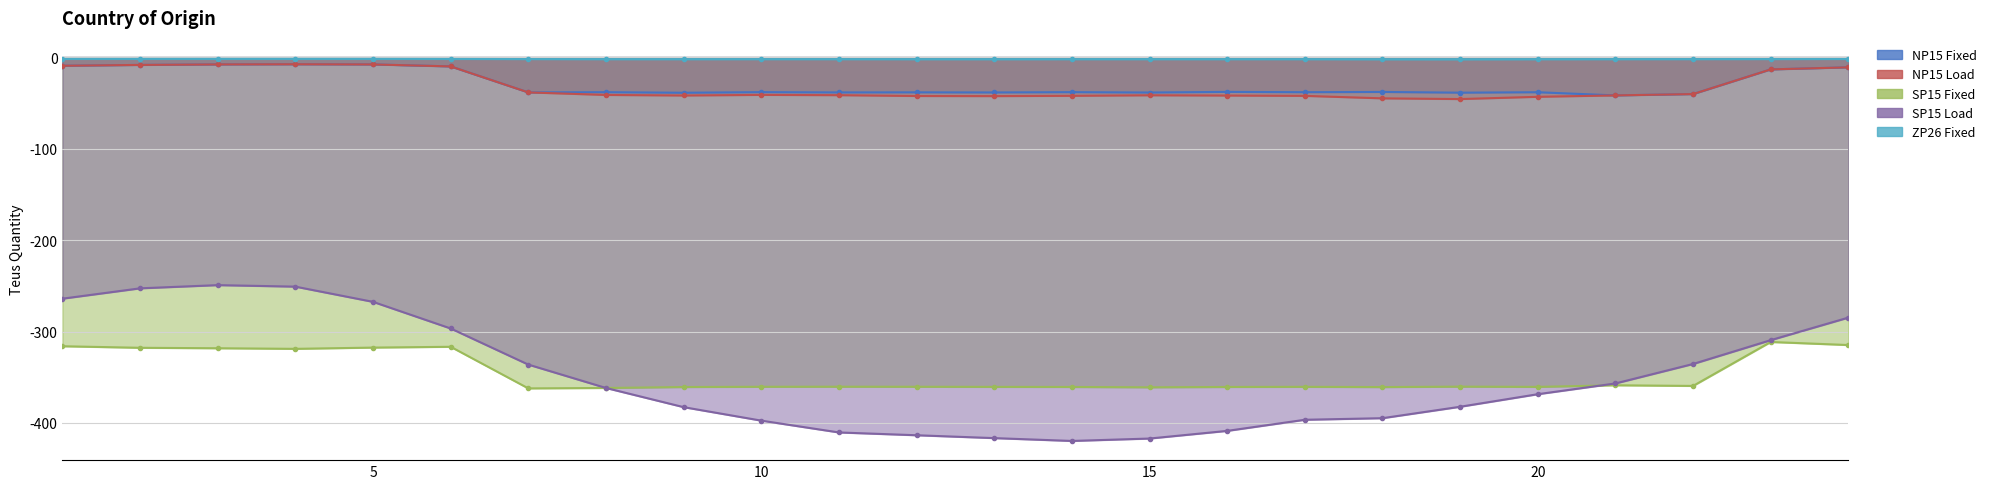

True or false: NP15 Fixed and SP15 Fixed intersect in this chart.

False